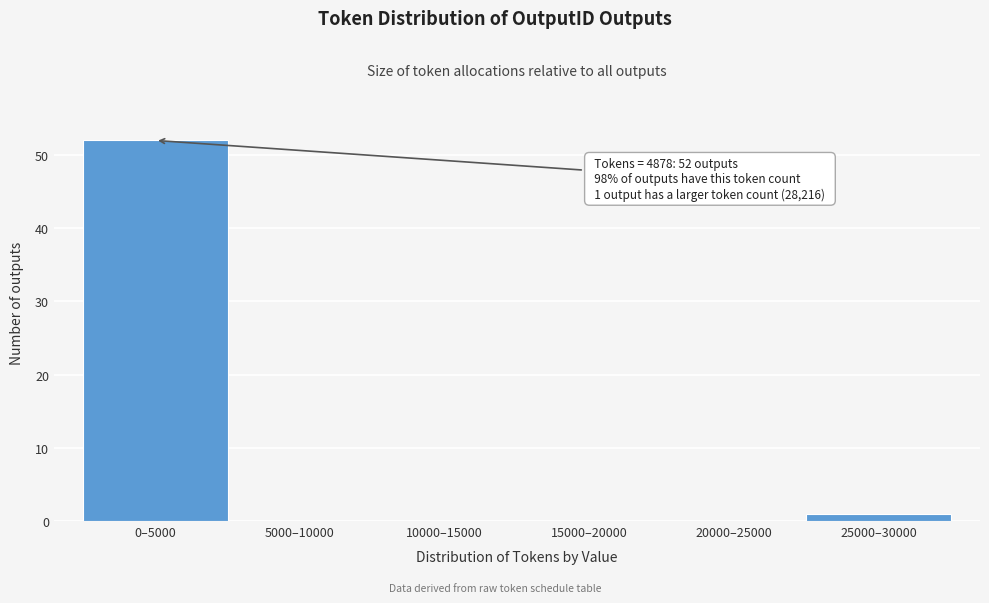

Reading left to right, extract all data points from this chart.

0–5000=52	5000–10000=0	10000–15000=0	15000–20000=0	20000–25000=0	25000–30000=1